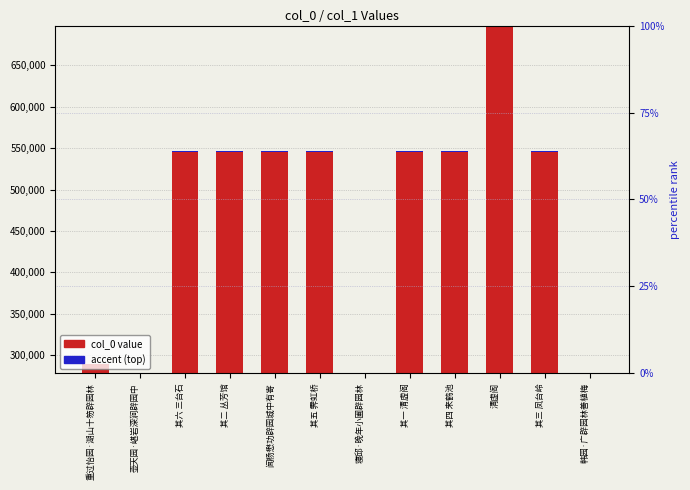

List the labels in order of col_0 value value, largest first.

清虚阁, 闻杨懋功辟园城中有寄, 其六 三台石, 其五 霁虹桥, 其四 来鹤池, 其三 凤台岭, 其二 丛芳馆, 其一 清虚阁, 重过怡园·湖山十笏辟园林, 寝邱·晚年小圃辟园林, 壶天园·嵁岩深涧辟园中, 韩园·广辟园林善植梅